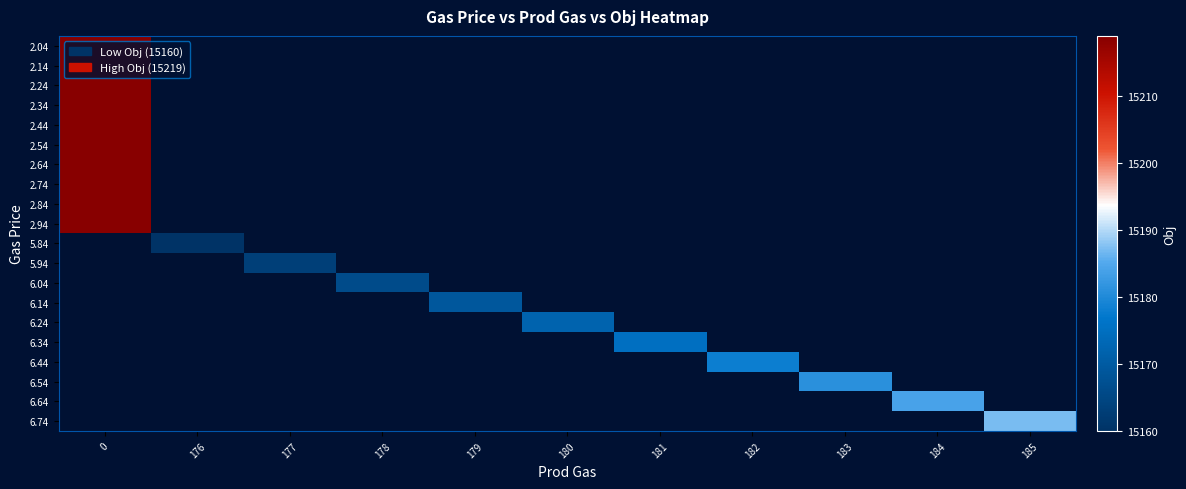

How many distinct data groups are displayed?

20